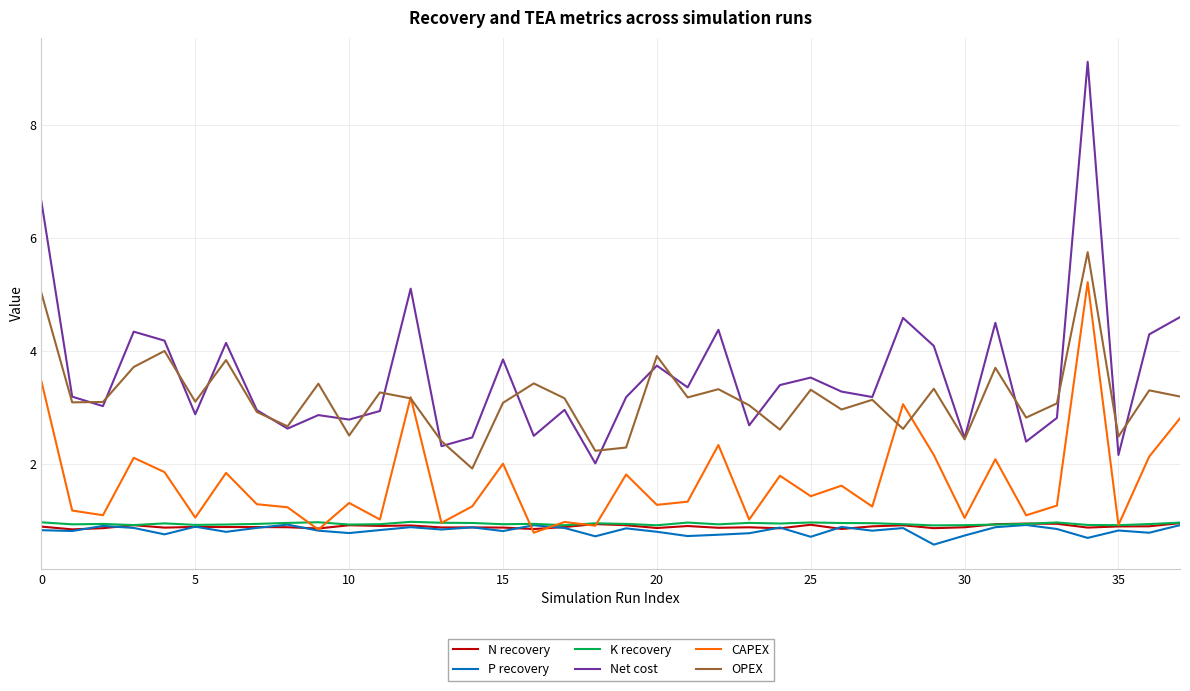

What is the smallest value displayed?

0.6